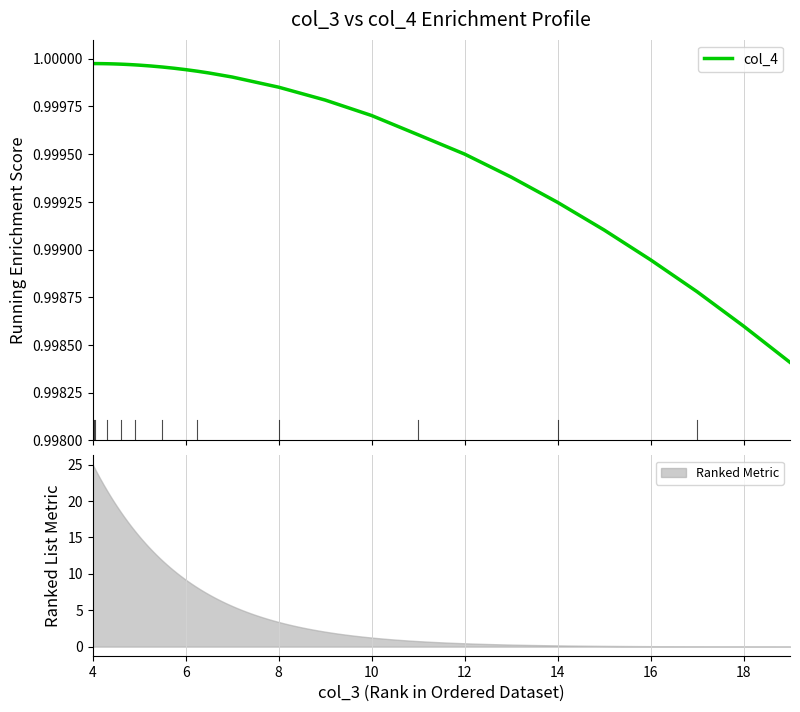

Reading left to right, transcribe all the data shown in this chart.

1.0	1.0	1.0	1.0	1.0	1.0	1.0	1.0	1.0	1.0	1.0	1.0	1.0	1.0	1.0	1.0	1.0	1.0	1.0	1.0	1.0	1.0	1.0	1.0	1.0	1.0	1.0	1.0	1.0	1.0	1.0	1.0	1.0	1.0	1.0	1.0	1.0	1.0	1.0